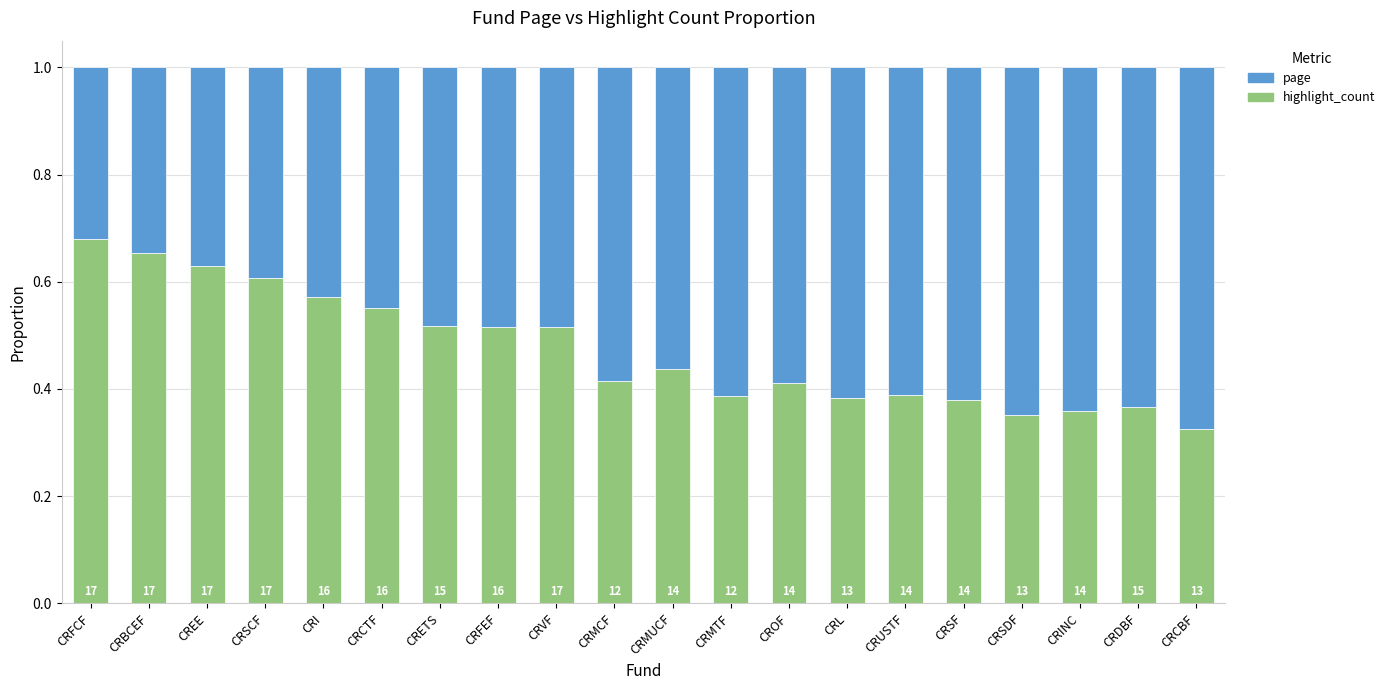

What is the total value across all series at CRI?

1.0